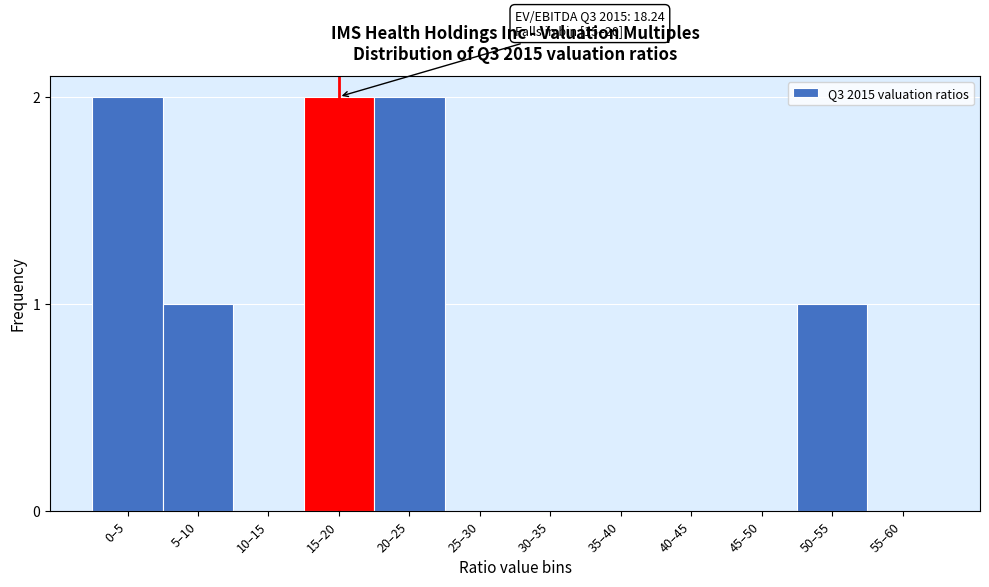

Reading right to left, transcribe all the data shown in this chart.

55–60=0	50–55=1	45–50=0	40–45=0	35–40=0	30–35=0	25–30=0	20–25=2	15–20=2	10–15=0	5–10=1	0–5=2